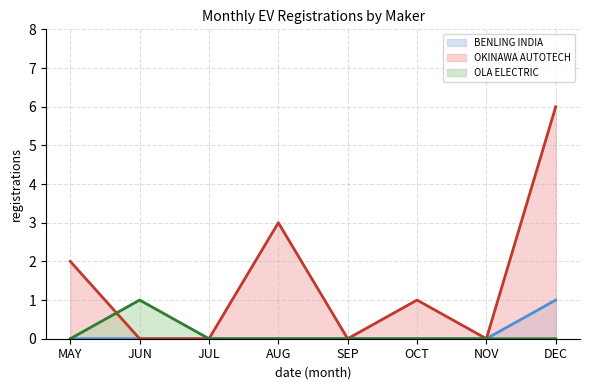

True or false: OKINAWA AUTOTECH line has a value of 1 at AUG.

False